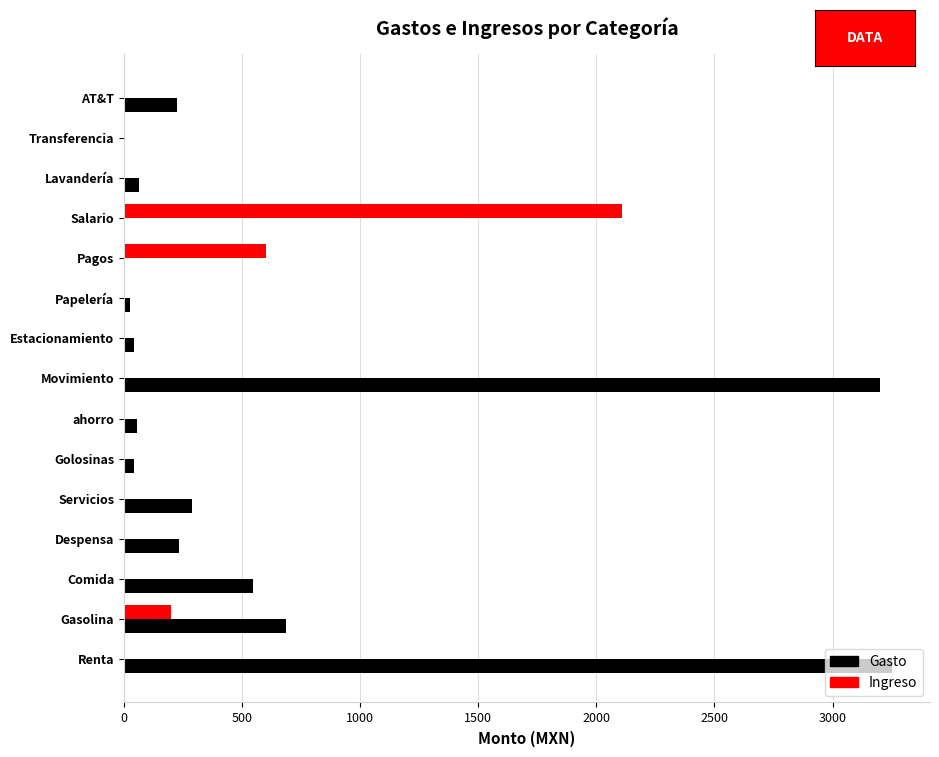

The Ingreso series shows 0.0 at ahorro. True or false?

True